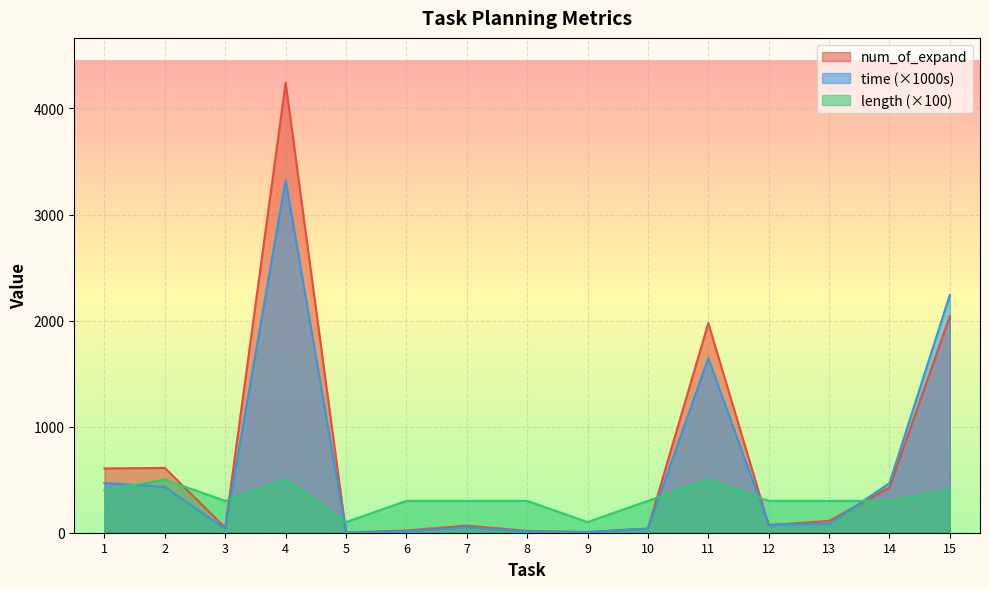

How many data points in num_of_expand are less than 72?

7